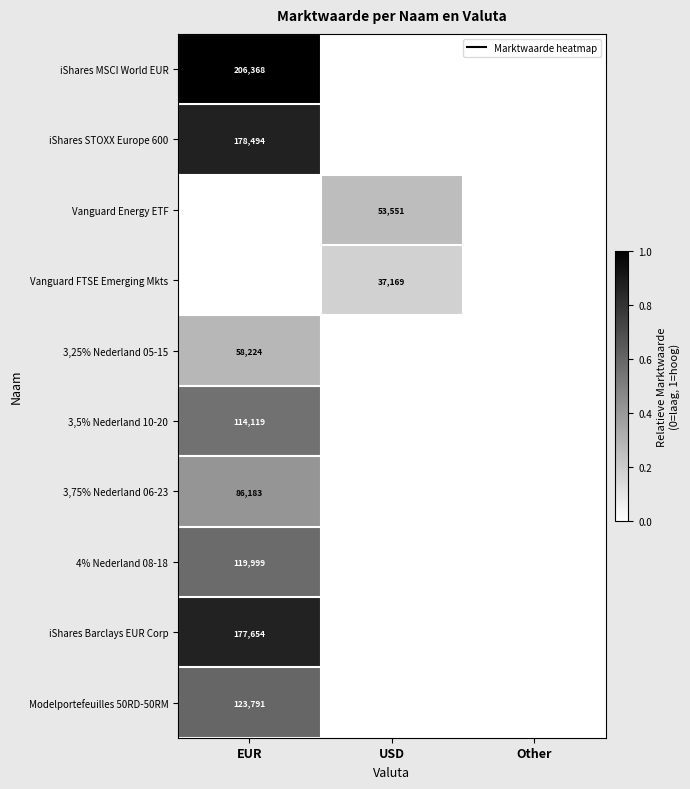

Count the number of categories in the chart.

3